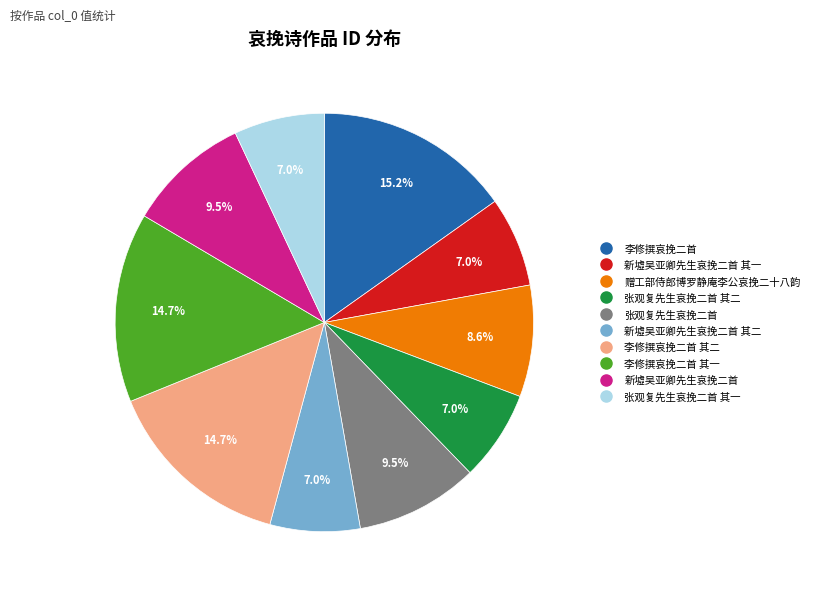

To the nearest percent, what is the average slice percentage?

10%